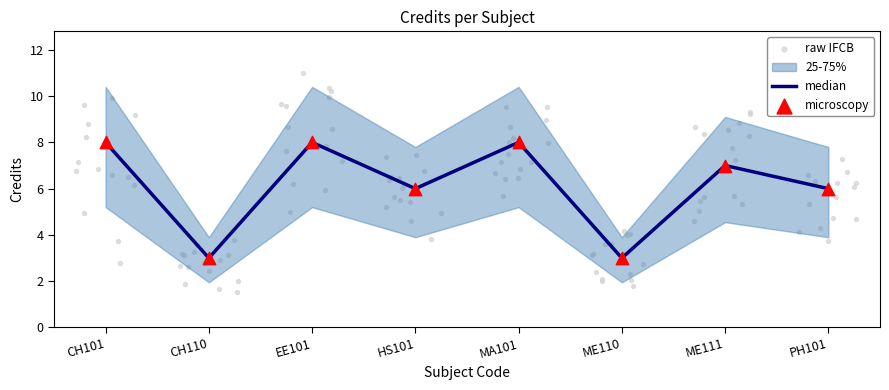

What is the ratio of the value at ME111 to the value at PH101?

1.2